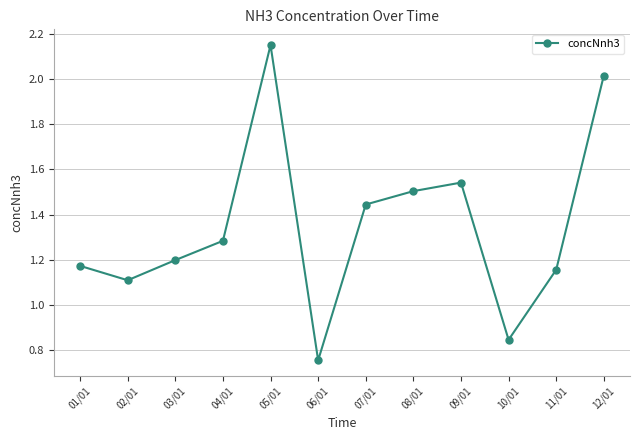

At which category does the chart reach its minimum across all series?

06/01